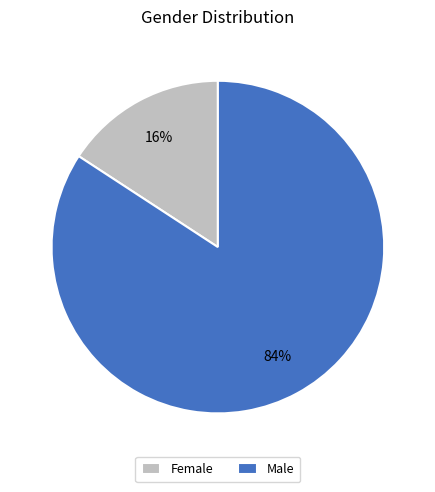

How many segments does this pie chart have?

2